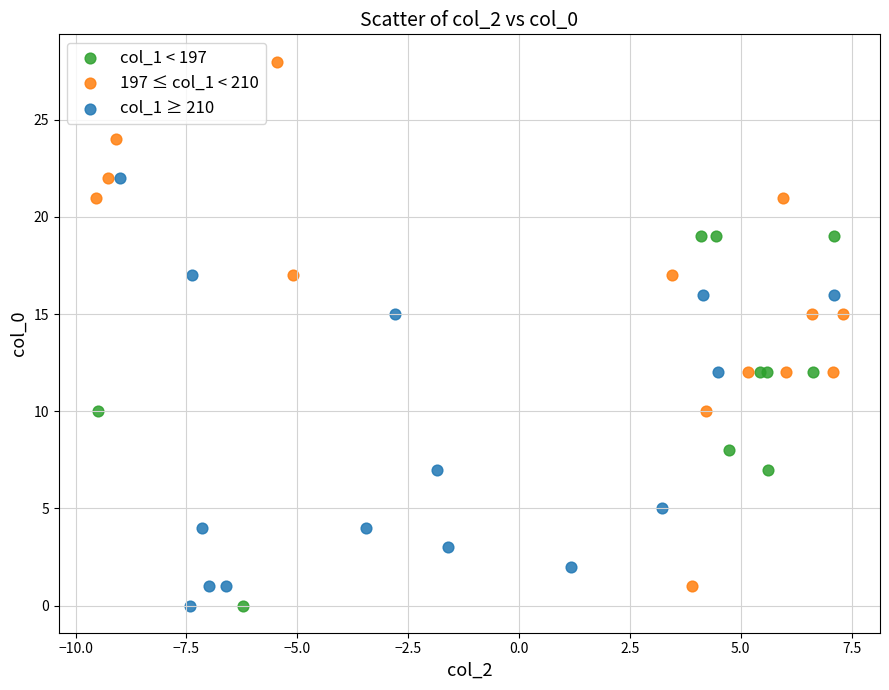

Which series has the widest spread of Y values?

197 ≤ col_1 < 210